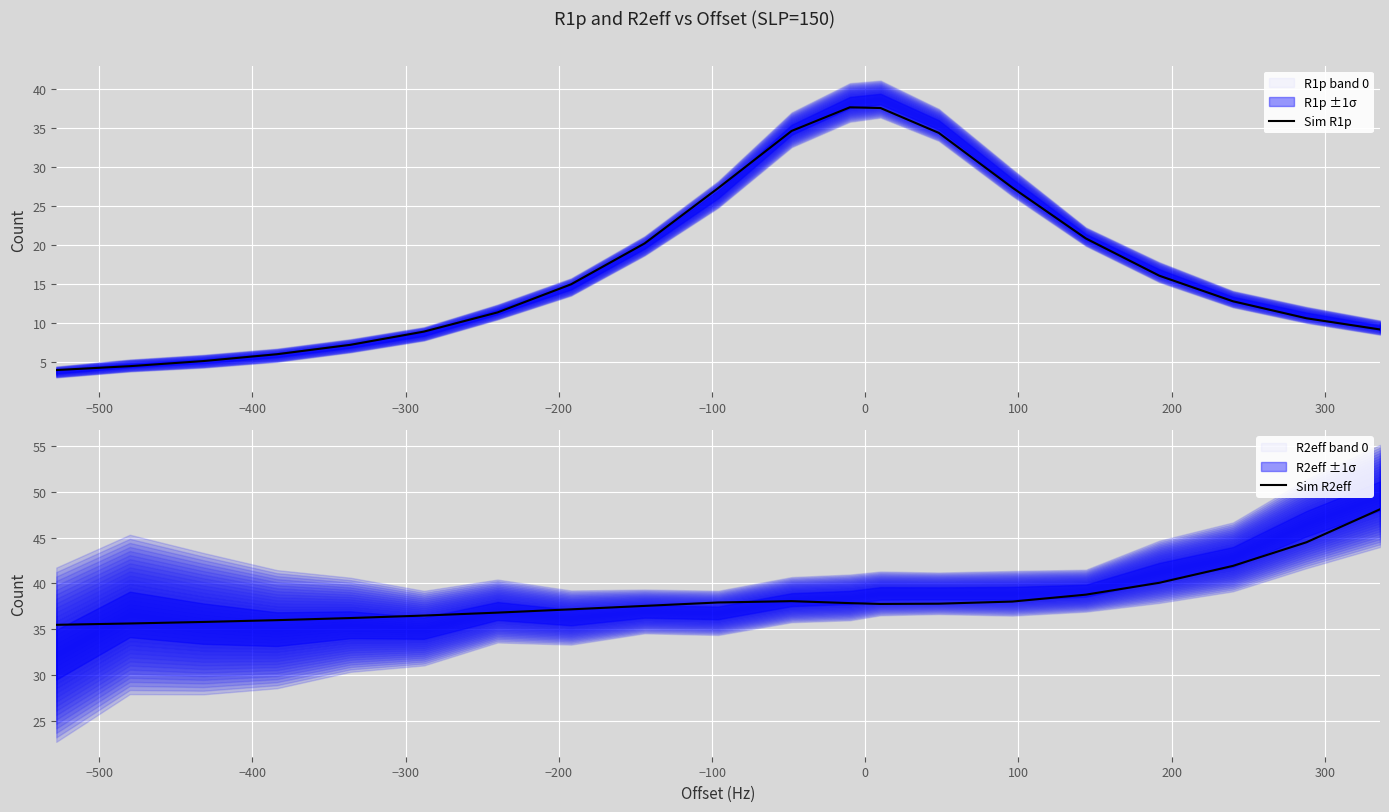

List the series in order of their overall mean, lowest first.

Sim R1p, Sim R2eff